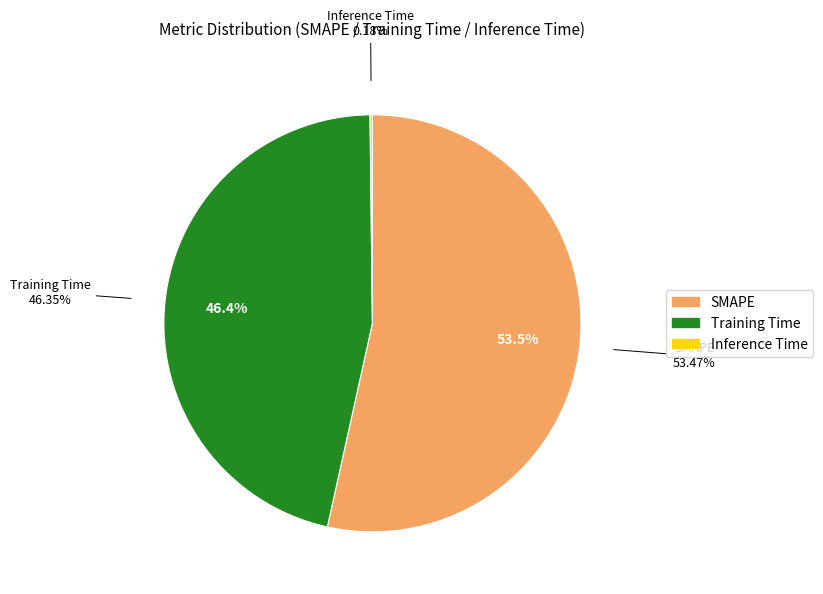

To the nearest percent, what is the combined percentage of SMAPE and Training Time?

100%